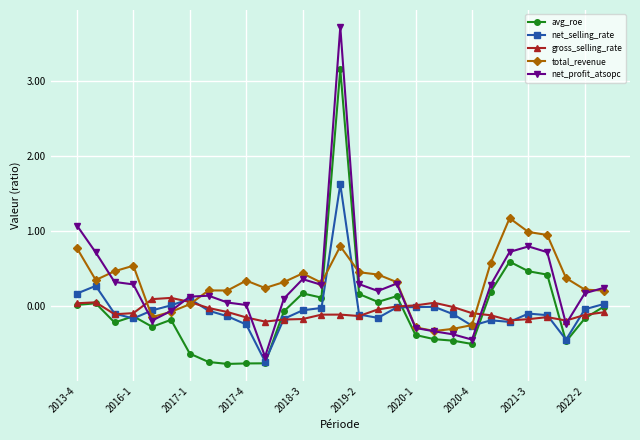

Which series has the largest range (max minus min)?

net_profit_atsopc